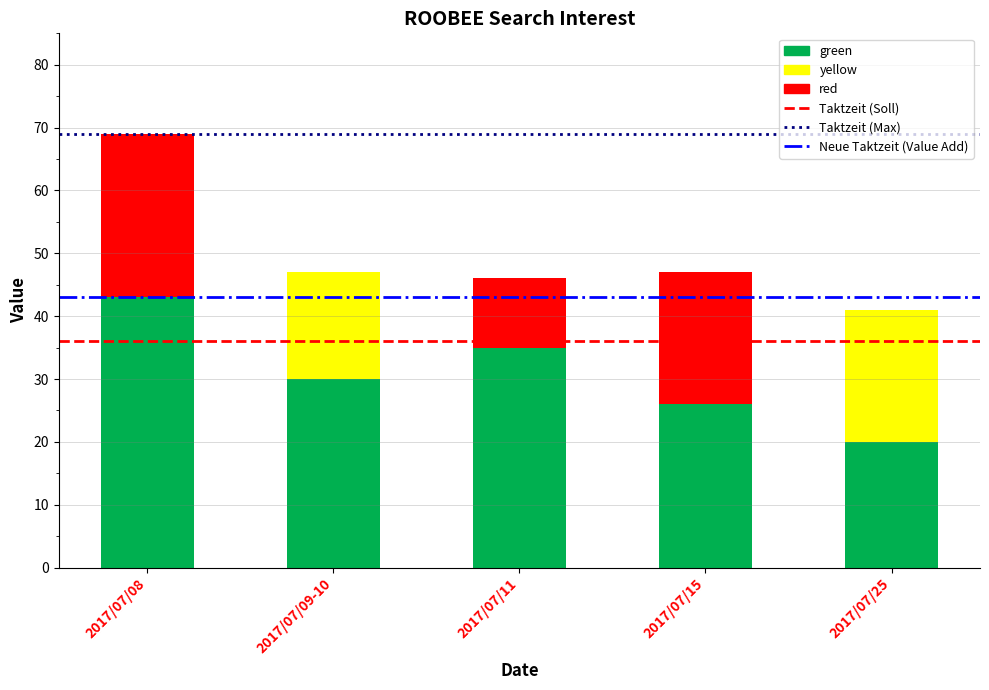

Which category has the highest value in the green series?

2017/07/08